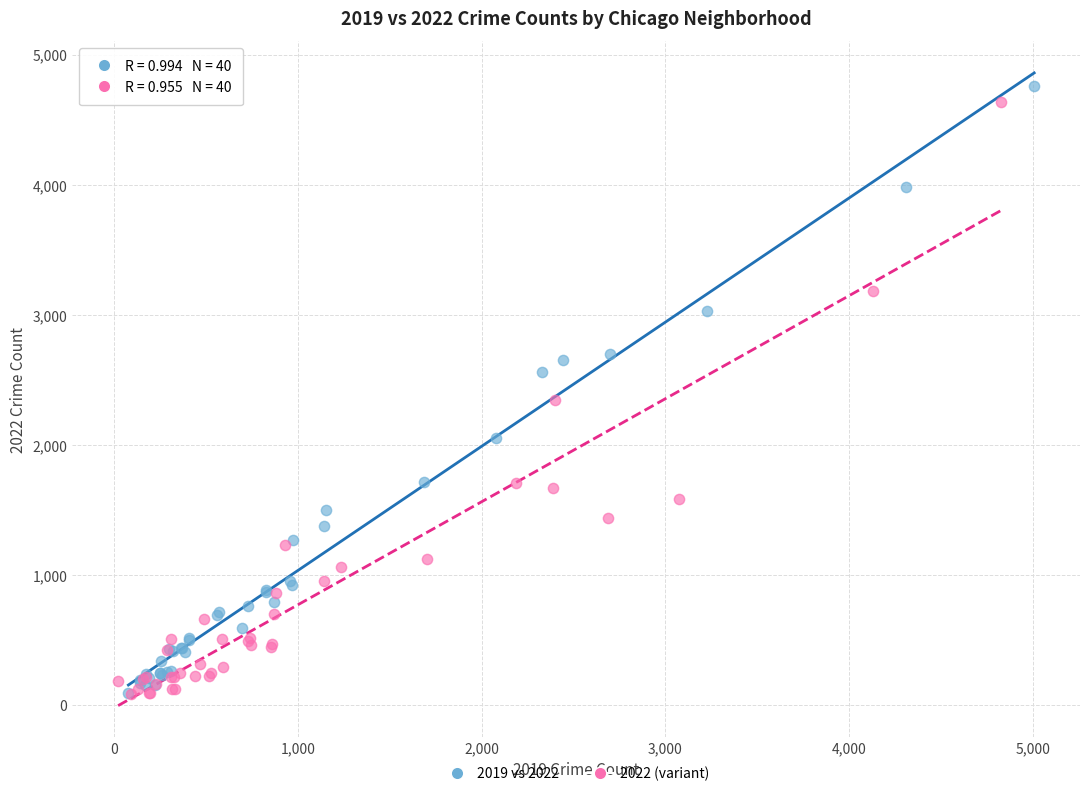

Which series has the largest Y range (max minus min)?

2019 vs 2022